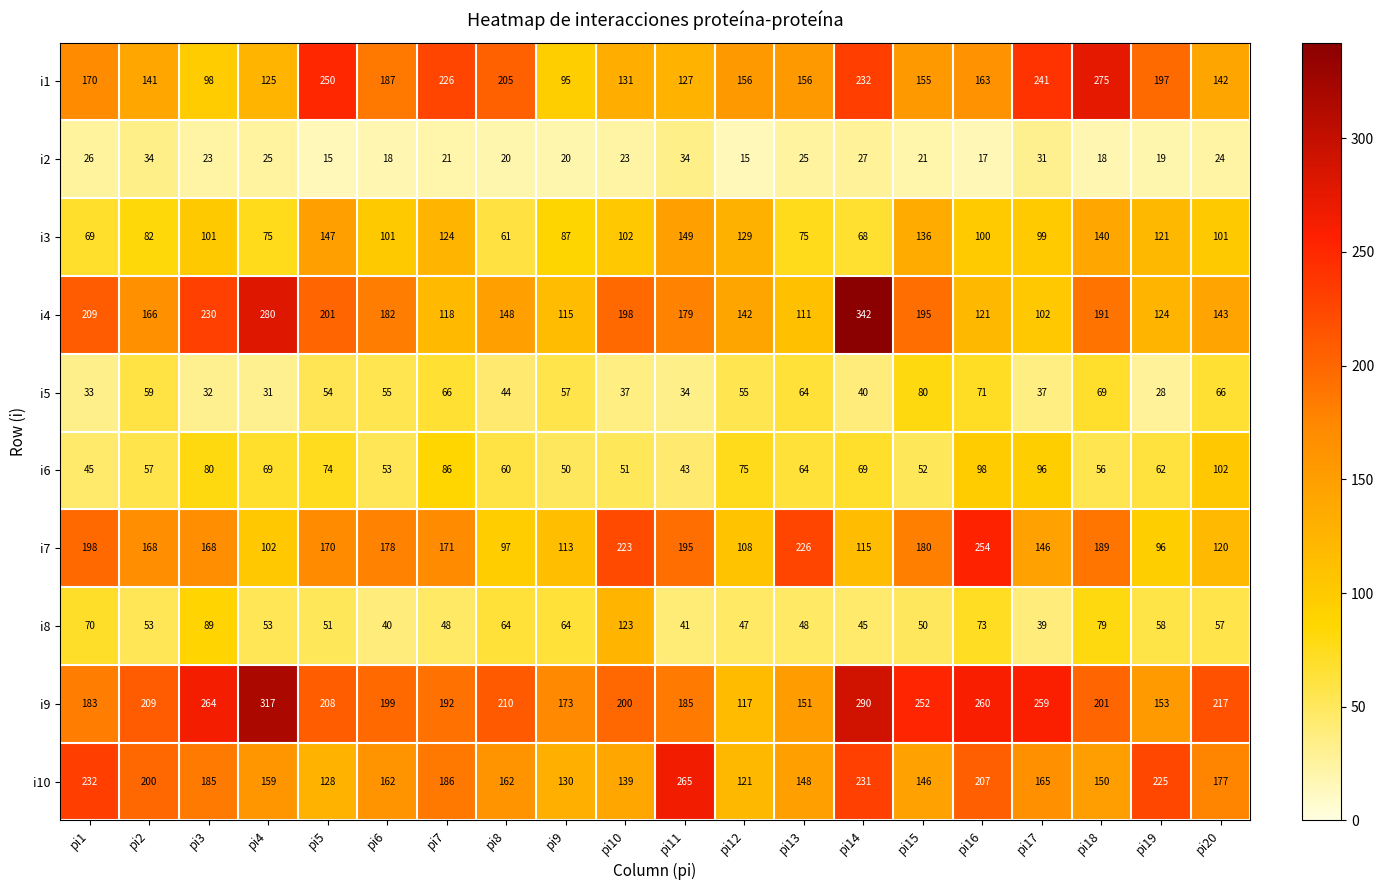

What is the difference between the maximum and minimum values in the i6 series?

59